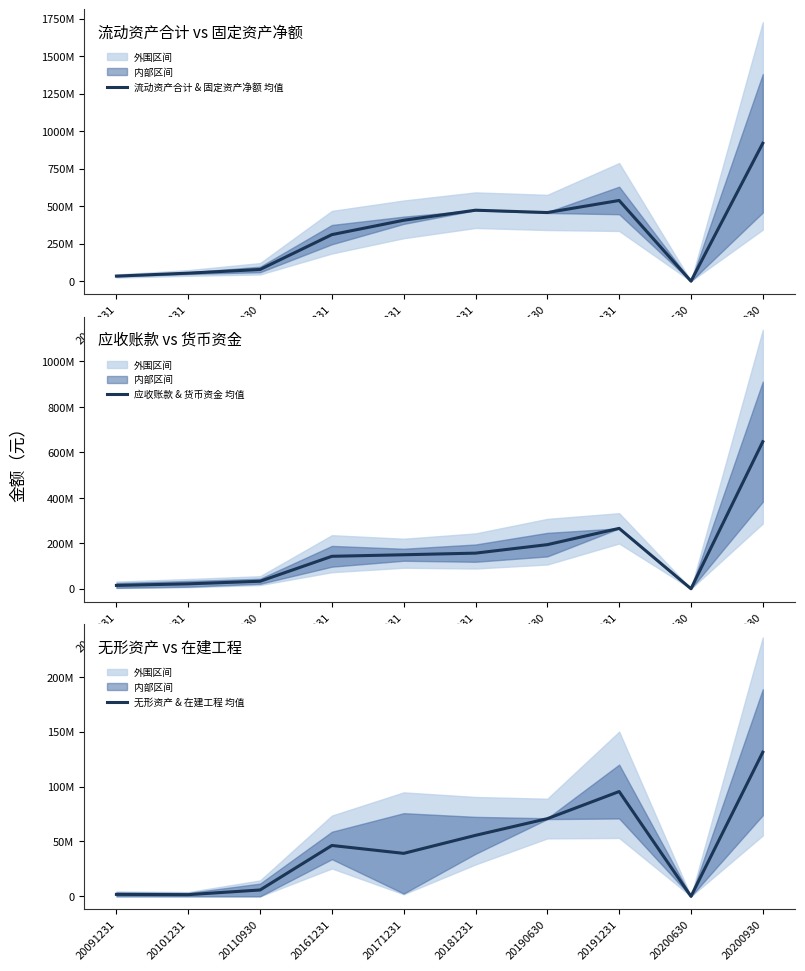

Reading left to right, list all the values displayed in this chart.

流动资产合计 & 固定资产净额 均值: 20091231=33709347.0	20101231=53235147.4	20110930=77837094.3	20161231=310074341.4	20171231=405775444.3	20181231=472814190.7	20190630=457211349.7	20191231=537701480.9	20200630=0.0	20200930=918910643.4
应收账款 & 货币资金 均值: 20091231=14646490.4	20101231=21654067.1	20110930=32952361.9	20161231=142744968.0	20171231=149540407.2	20181231=156653322.9	20190630=193995725.1	20191231=265578132.9	20200630=0.0	20200930=646778908.9
无形资产 & 在建工程 均值: 20091231=1788987.9	20101231=1548008.3	20110930=5801784.8	20161231=46367609.5	20171231=39171863.8	20181231=55594000.1	20190630=70790776.8	20191231=95515544.2	20200630=0.0	20200930=131352763.0